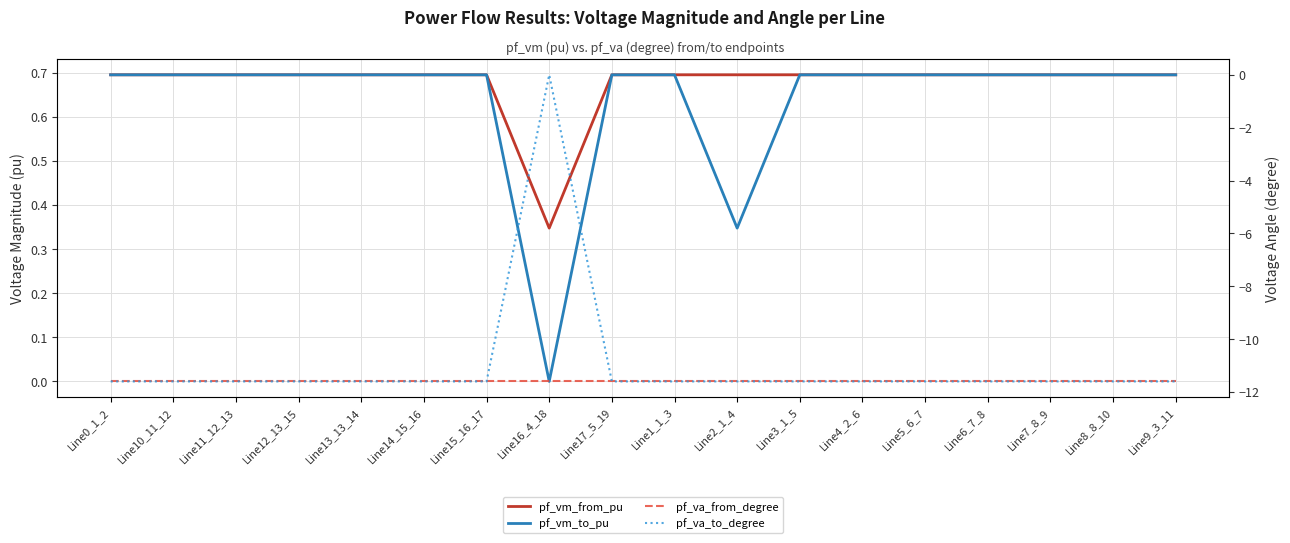

What is the value of the pf_va_to_degree point at the 13th from the left?

-11.6